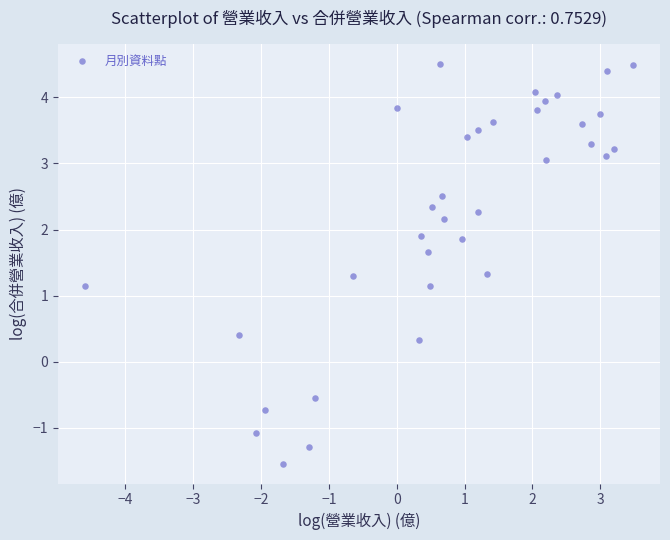

What is the range of Y values (max minus min)?

6.1